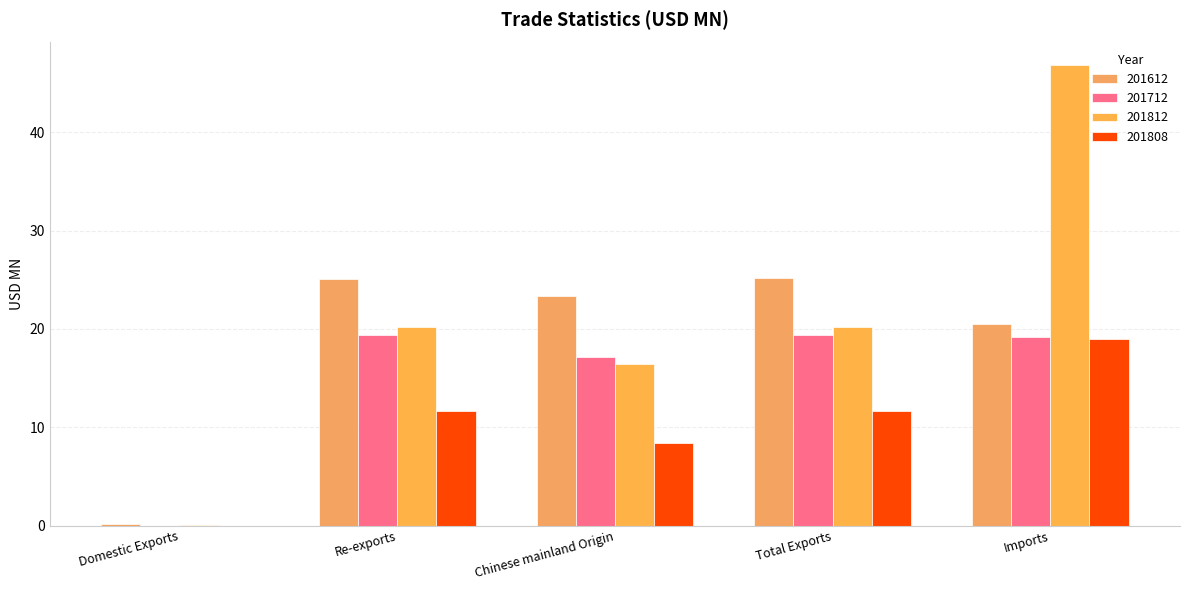

Where is 201612 nearest to the value 12?

Imports